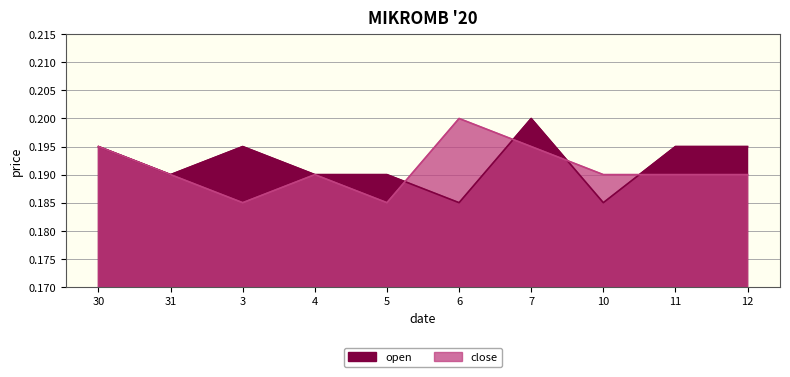

The close series shows 0.1 at 12. True or false?

False